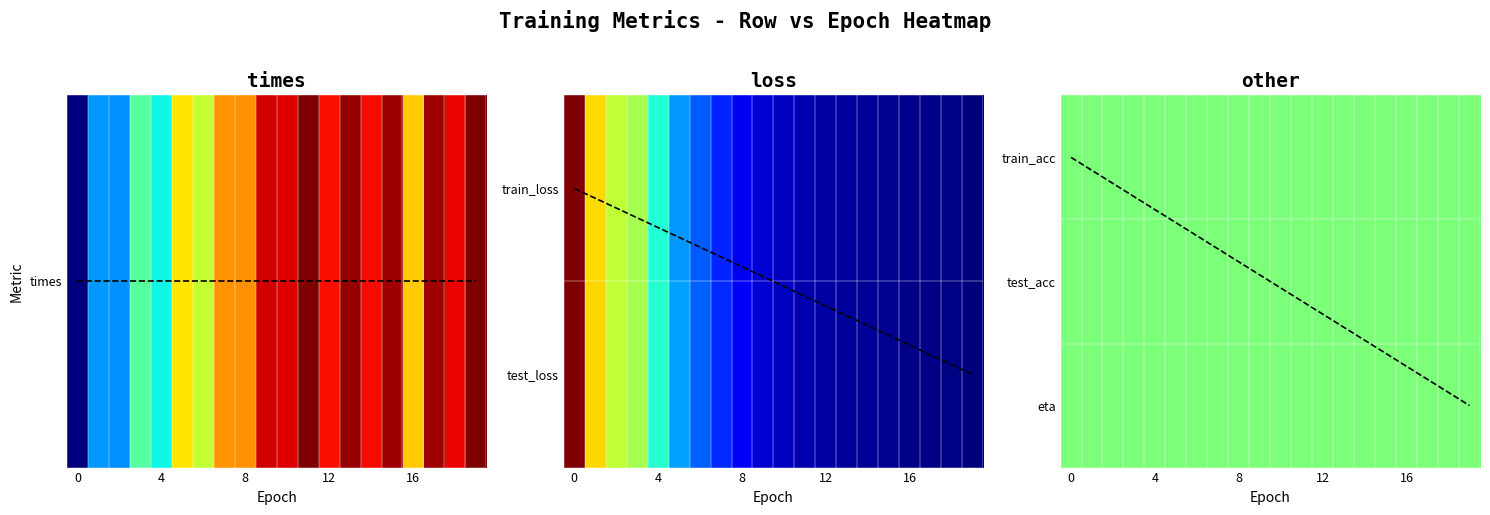

True or false: times has a value of 1.0 at 13.

True